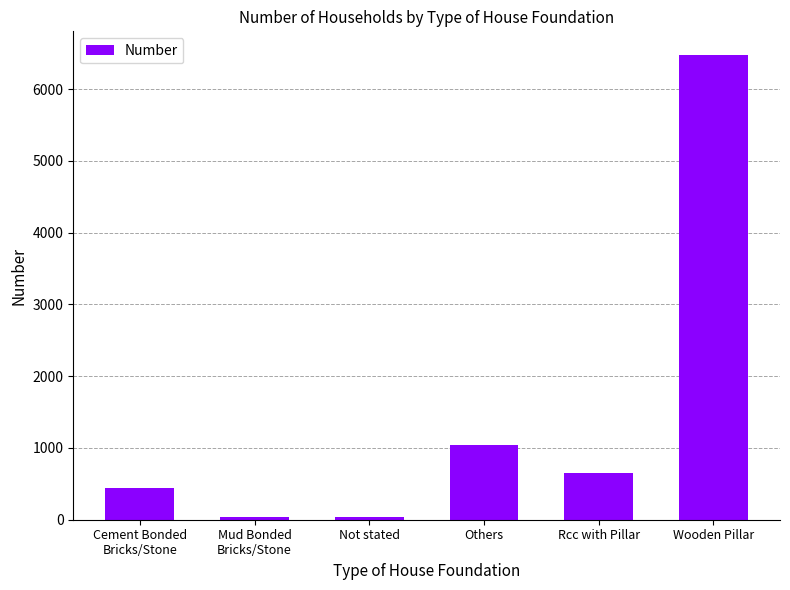

What is the change in value from Cement Bonded
Bricks/Stone to Others?

+598